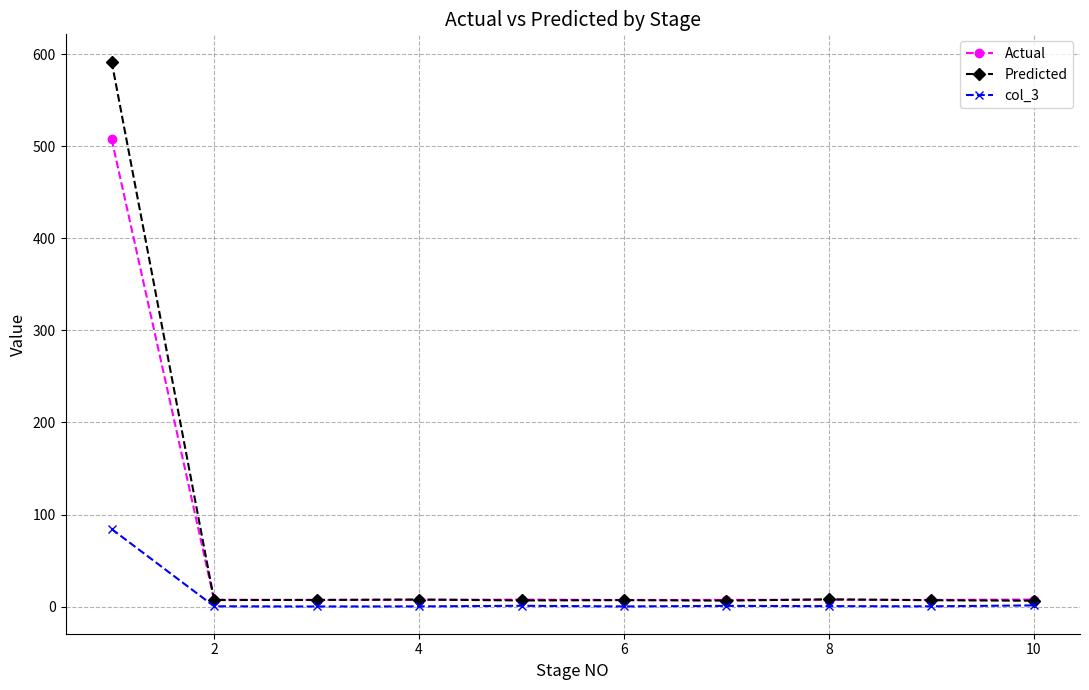

What are all the series names shown in the legend?

Actual, Predicted, col_3